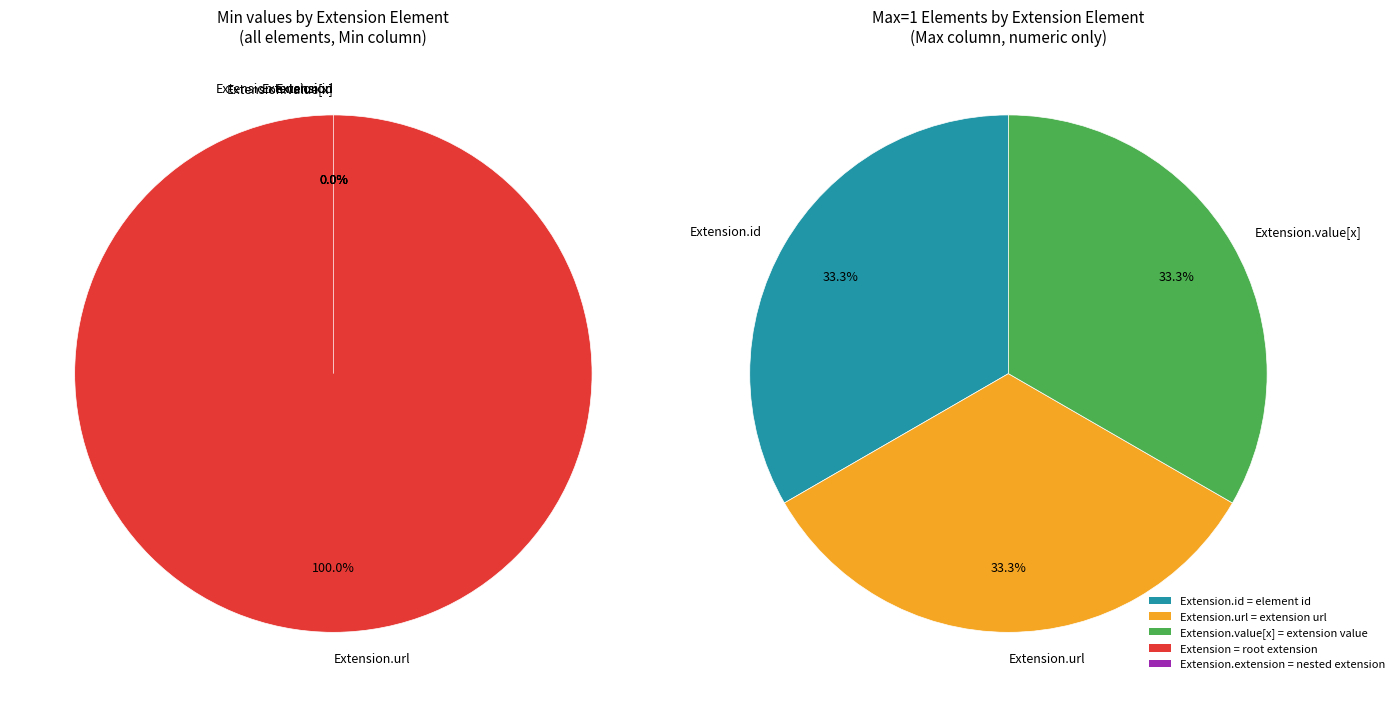

Does Extension account for over 50% of the chart?

No